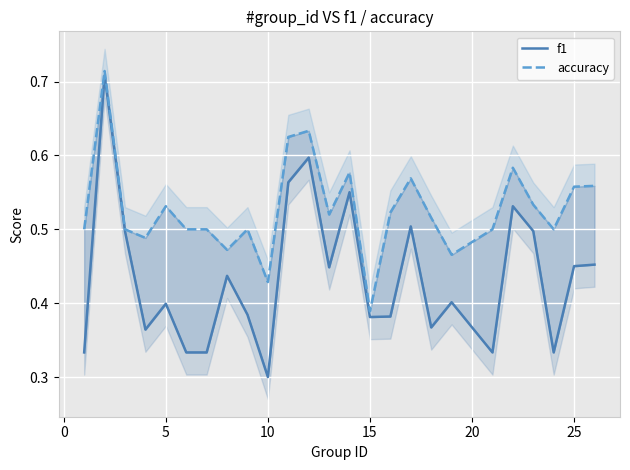

What is the total value across all series at 20?

0.8